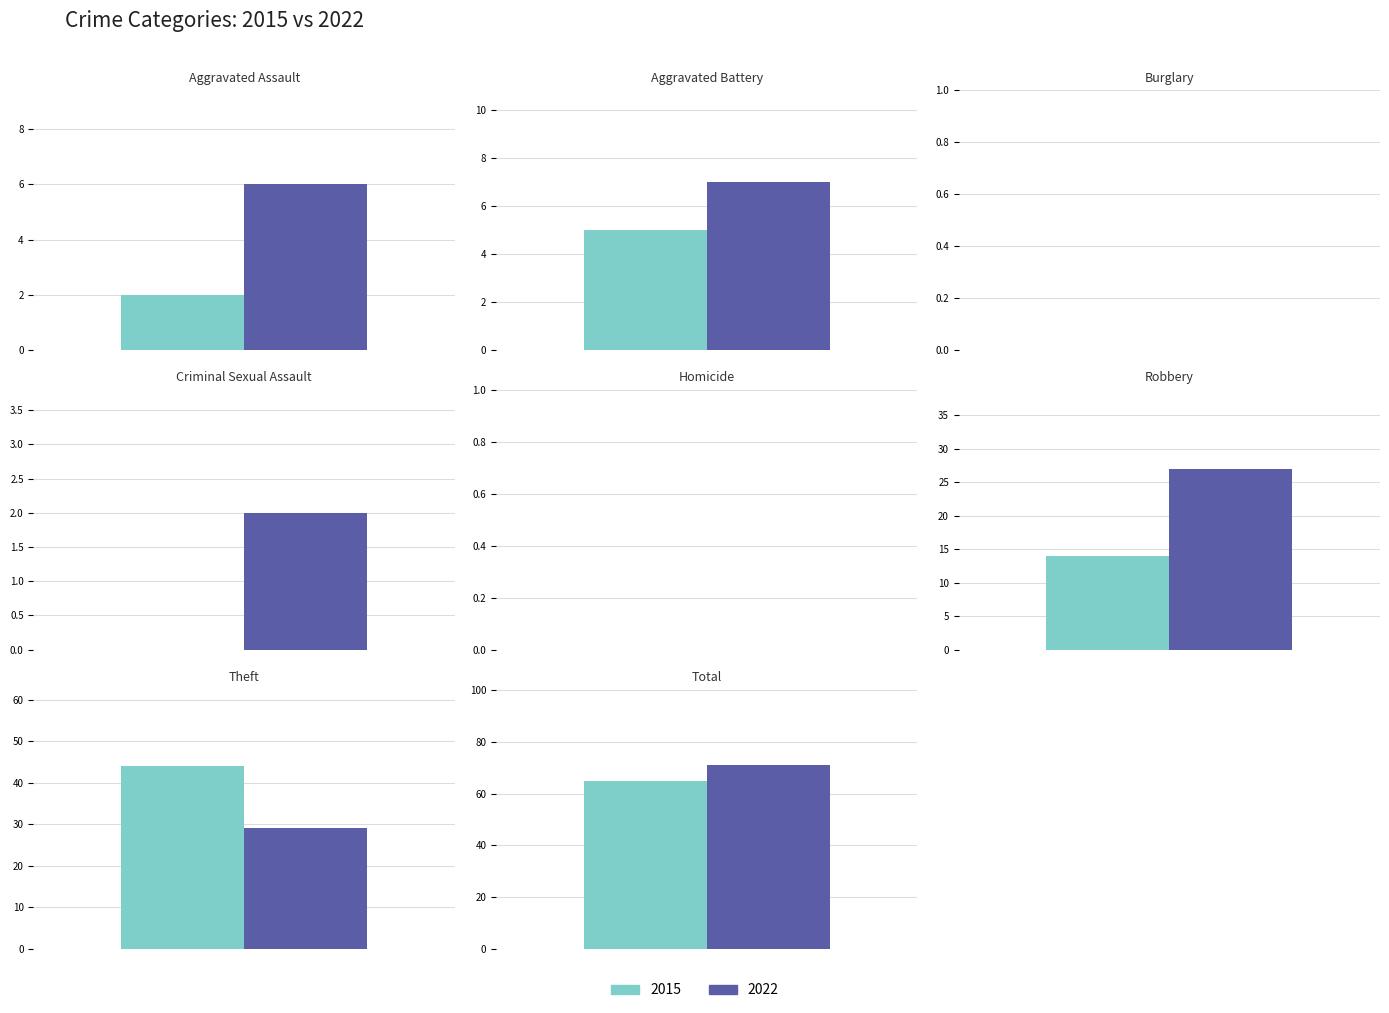

What is the label of the 3rd bar from the left?

Burglary